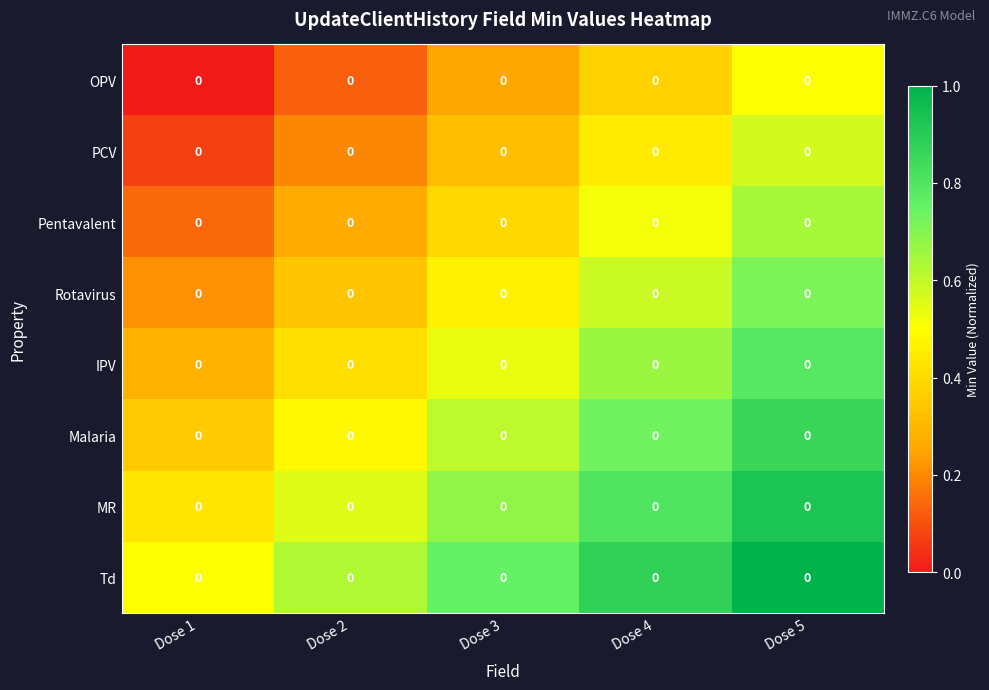

At which category does the chart reach its peak across all series?

Dose 5